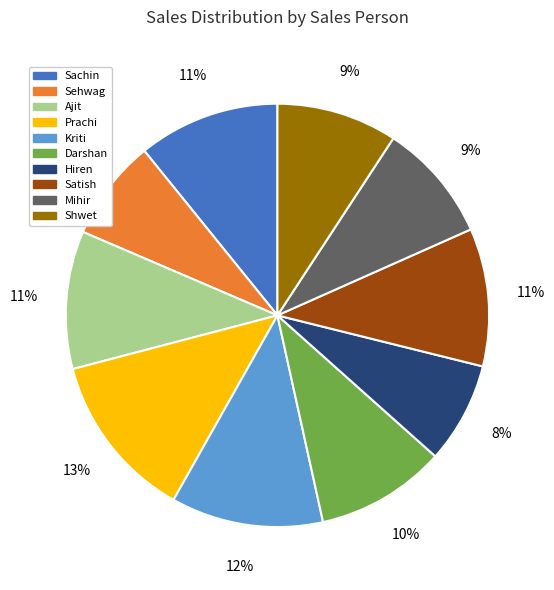

Between Ajit and Kriti, which is larger?

Kriti